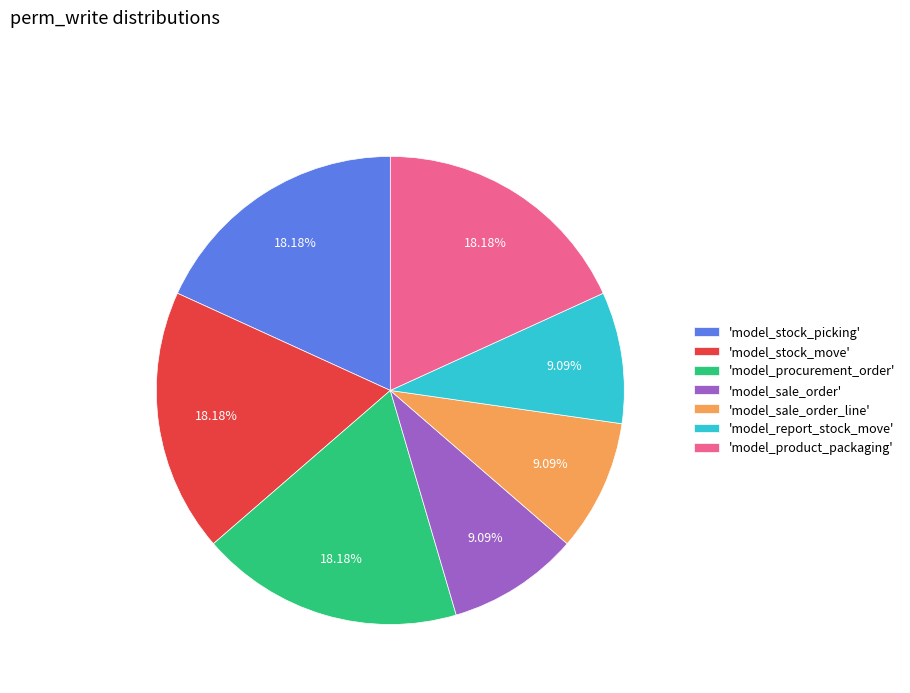

To the nearest percent, what is the average slice percentage?

14%